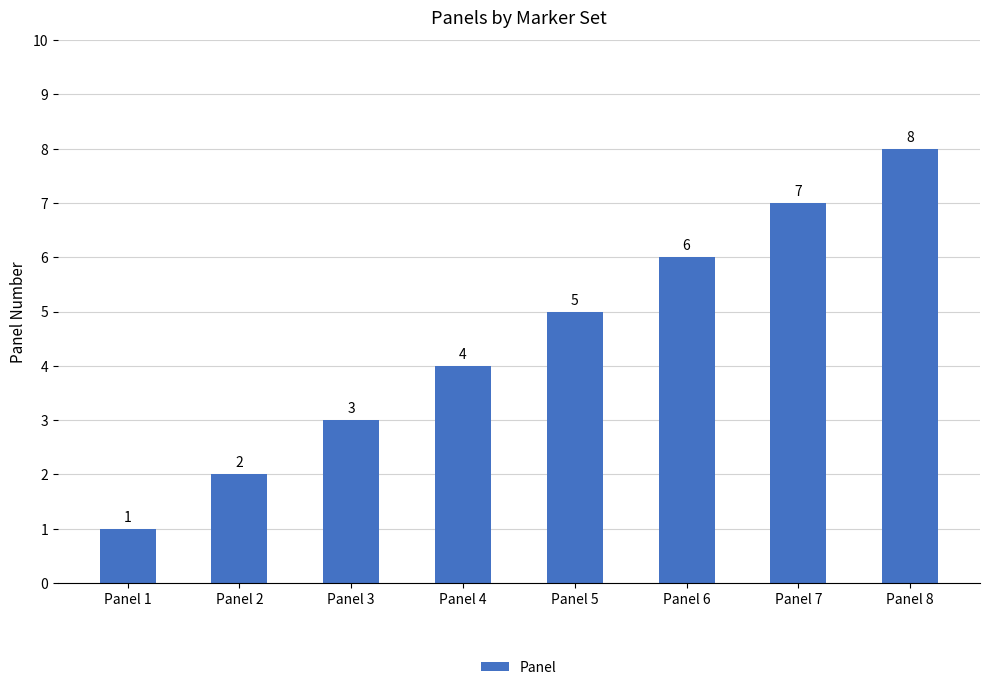

Reading left to right, list all the values displayed in this chart.

1	2	3	4	5	6	7	8